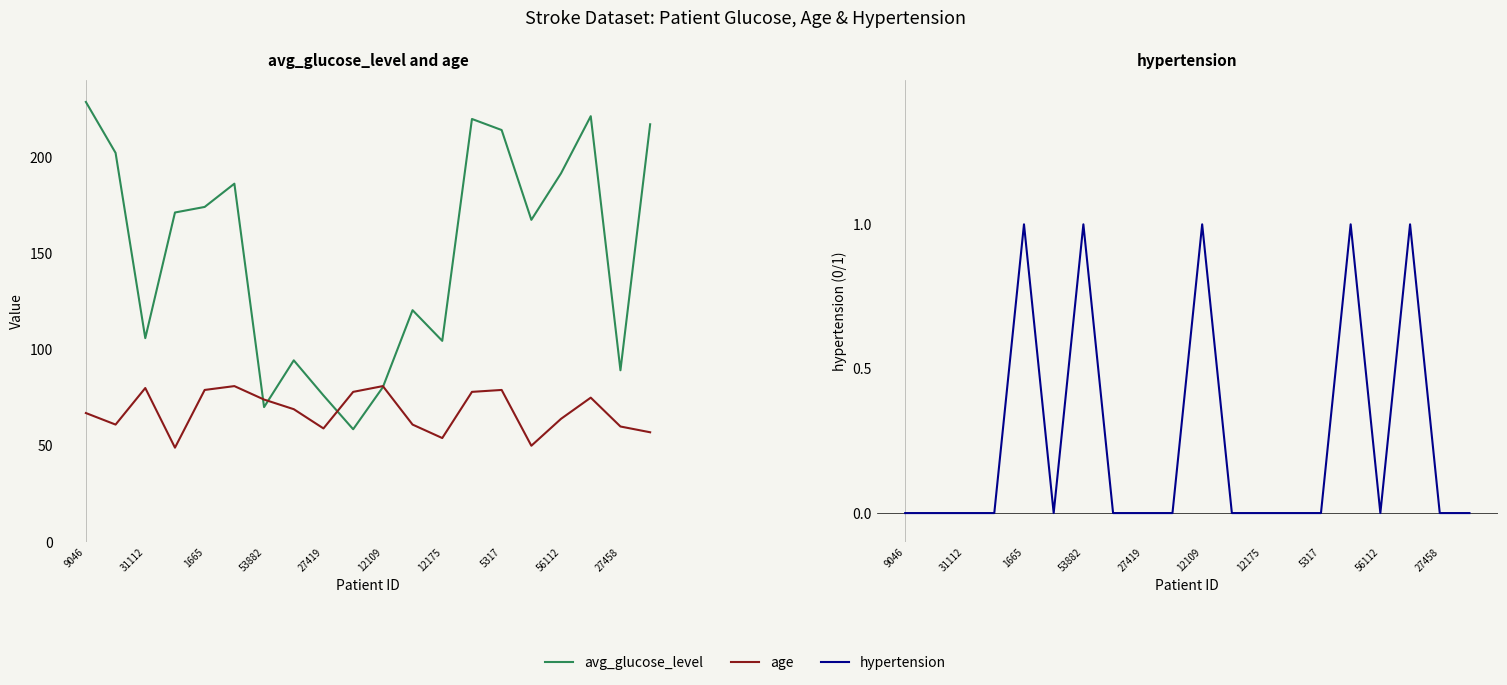

Where is hypertension nearest to the value 0?

9046